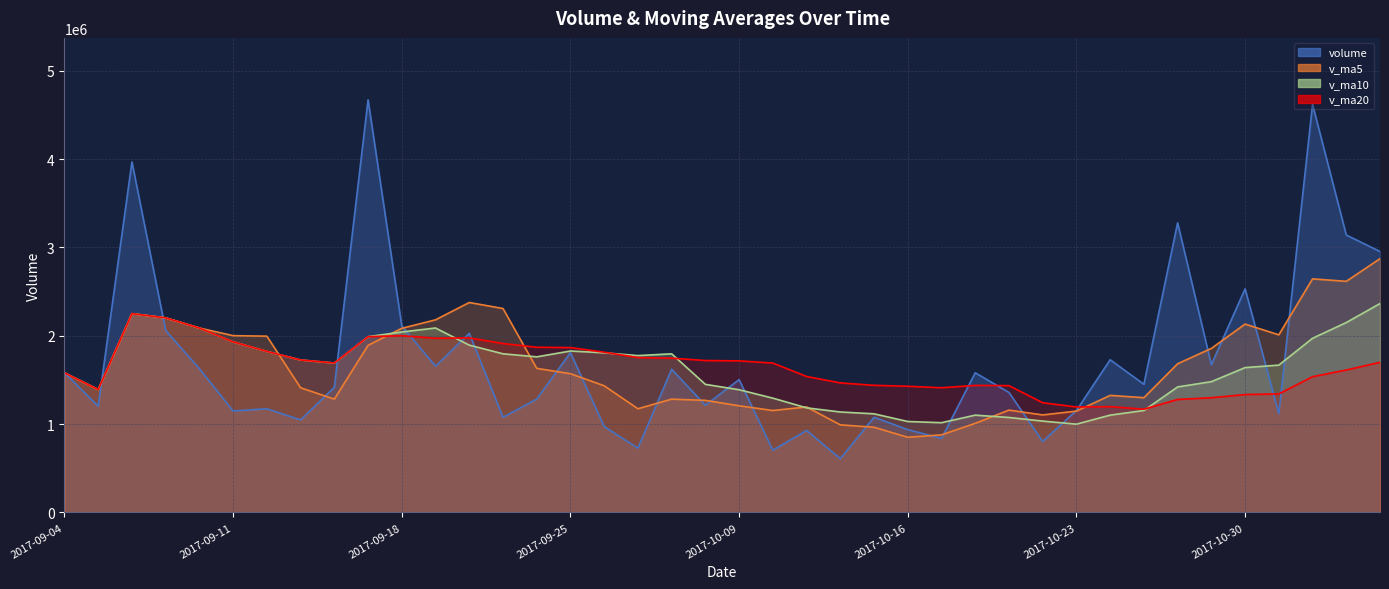

True or false: v_ma20 has a value of 1692137.7 at 2017-09-14.

True